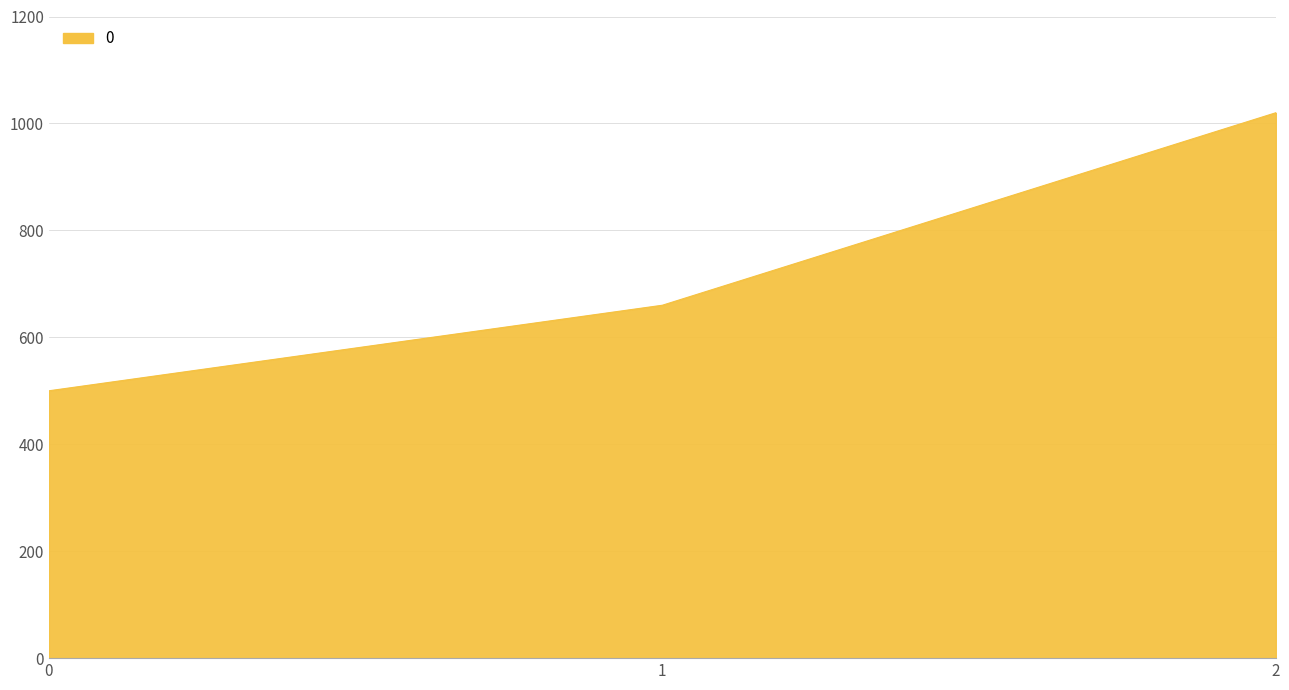

Which label corresponds to the largest value in the chart?

2